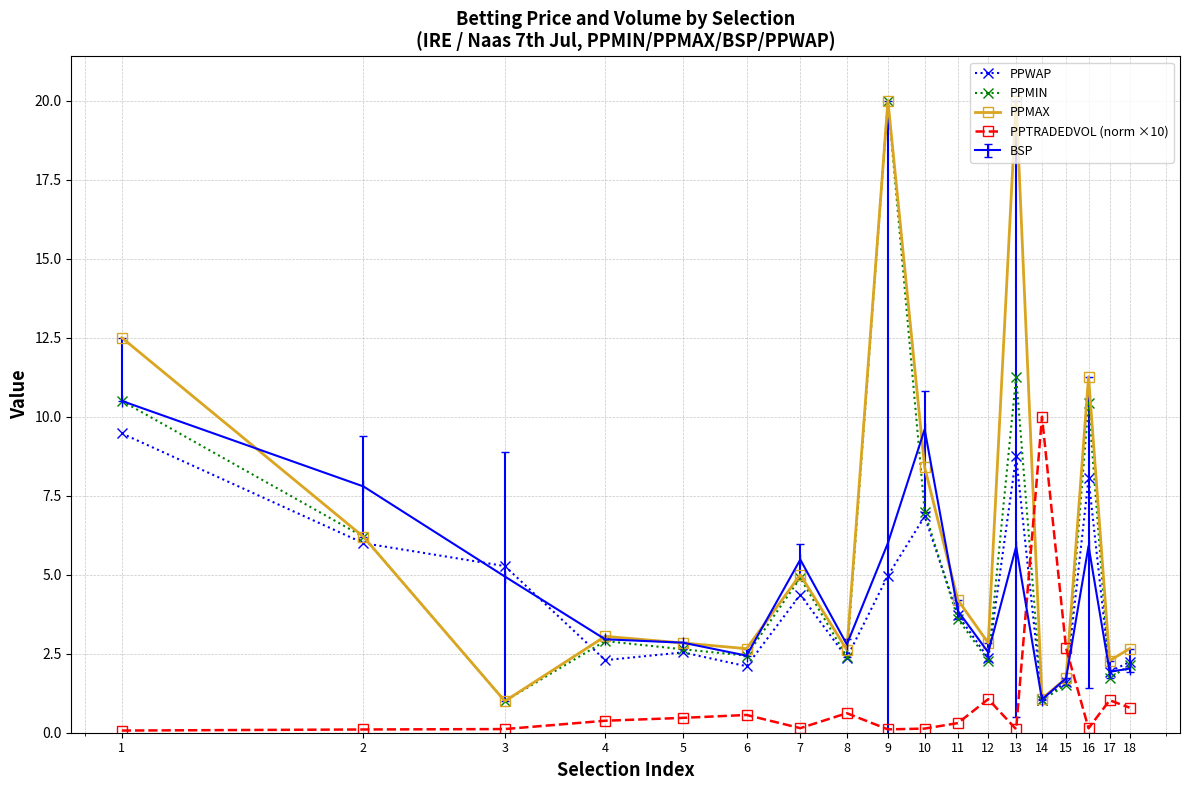

How many categories are shown in the chart?

18